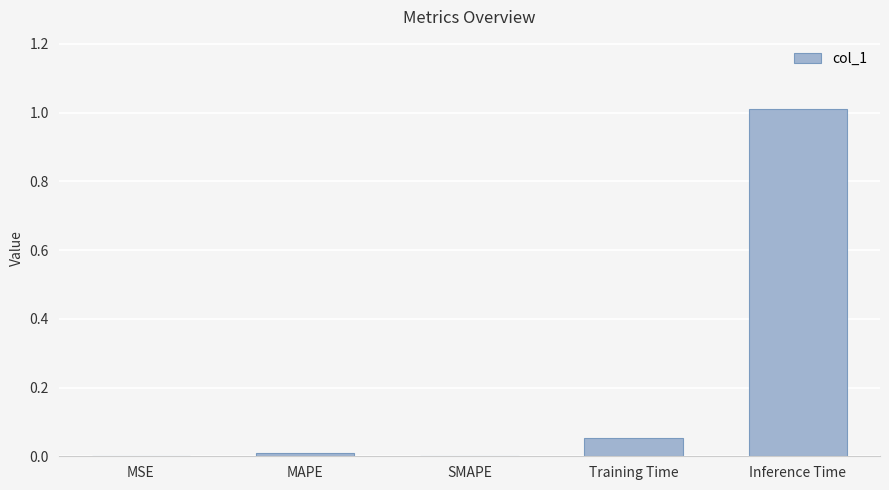

The chart shows a value of 0.0 at MAPE. True or false?

True